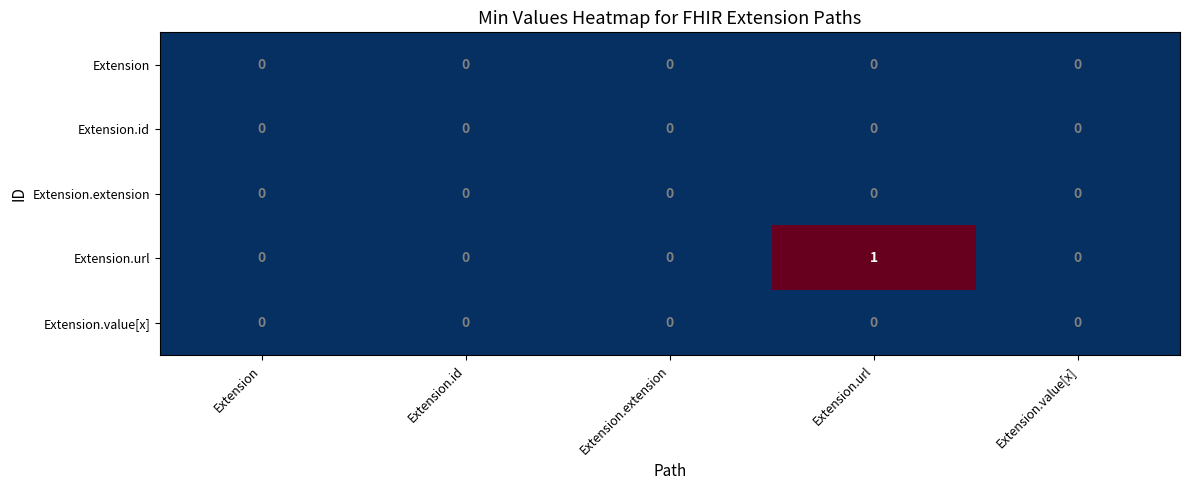

How many series are shown in this chart?

5